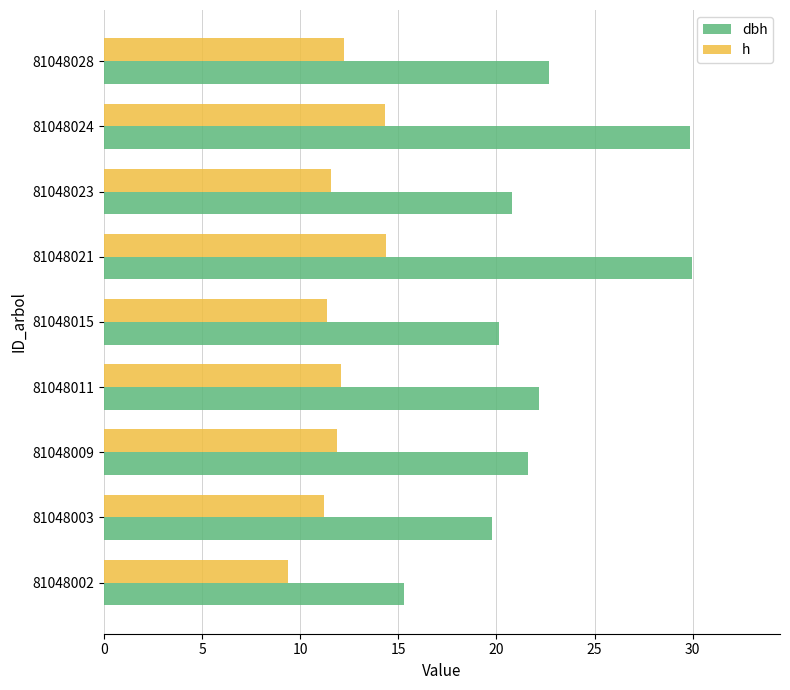

List the series in order of their overall mean, lowest first.

h, dbh